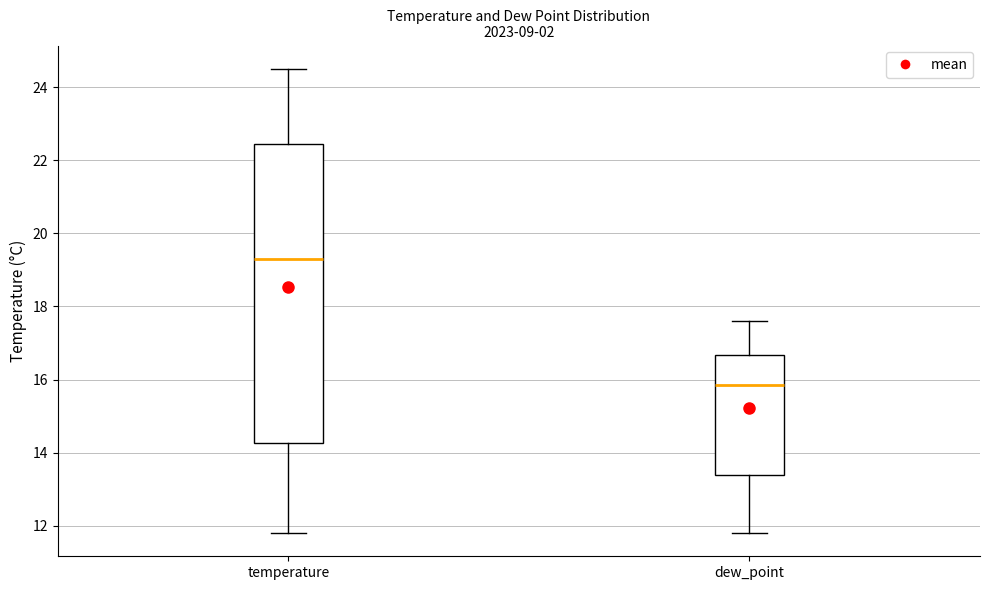

Reading left to right, transcribe this box plot: for each box, give where its median line is, the range the box spans, and where its two whiskers end, as read against the y-axis. The values are not printed on the chart, so give them approximately, as read against the axis.

temperature: median 19.4, box 14.2 to 22.4, whiskers 11.8 to 24.6
dew_point: median 15.8, box 13.4 to 16.6, whiskers 11.8 to 17.6